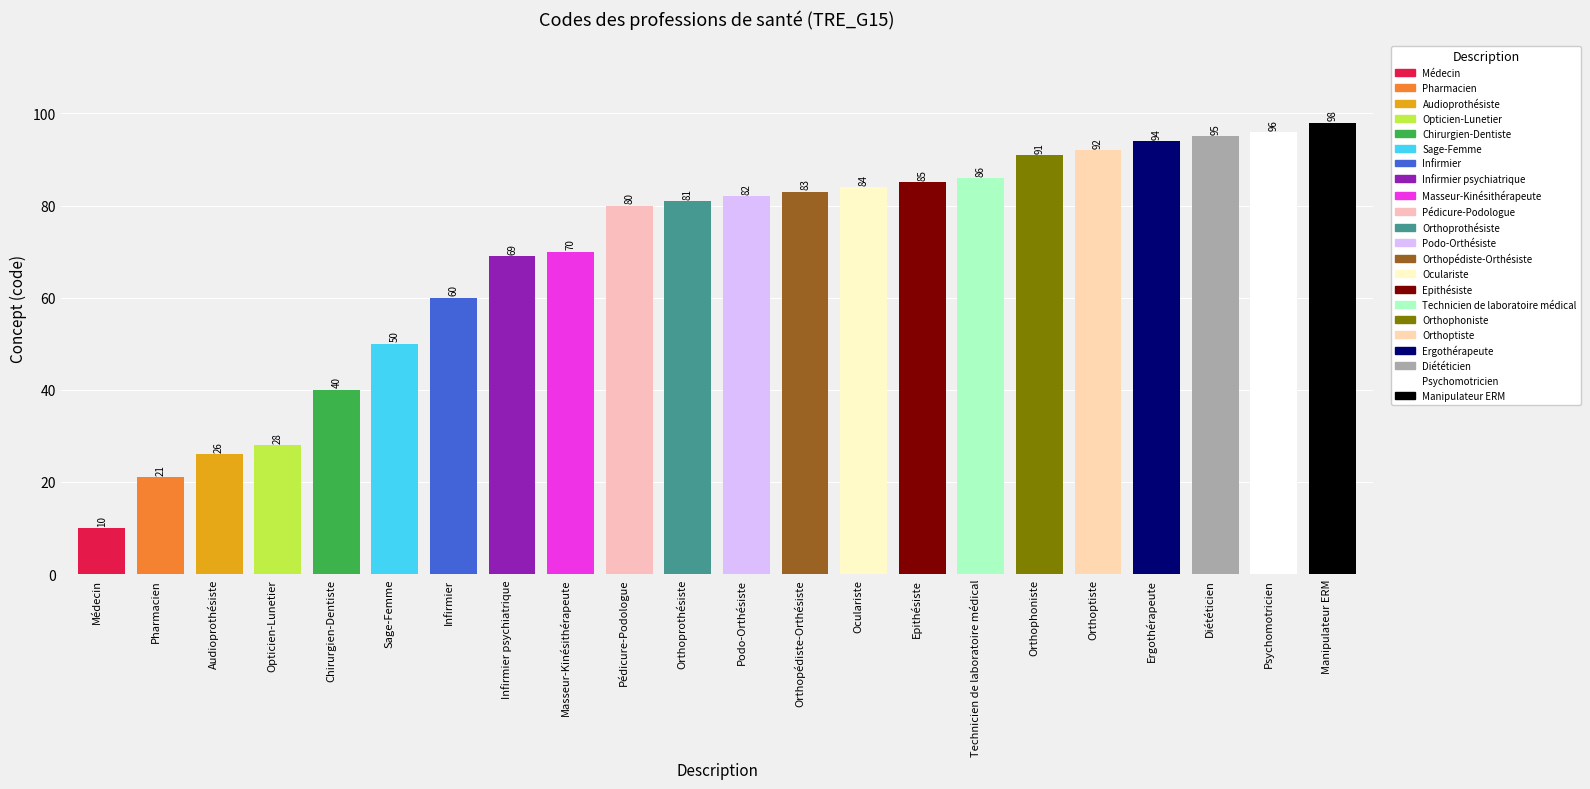

How many values are below 82?

11